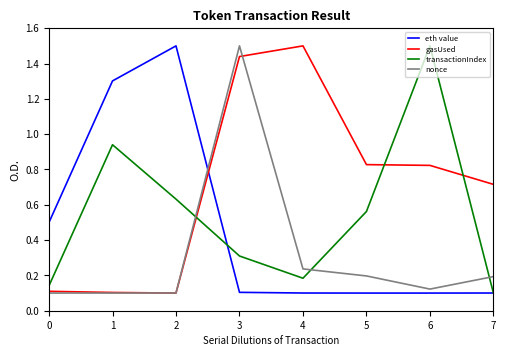

At which category is the sum across all series the highest?

3